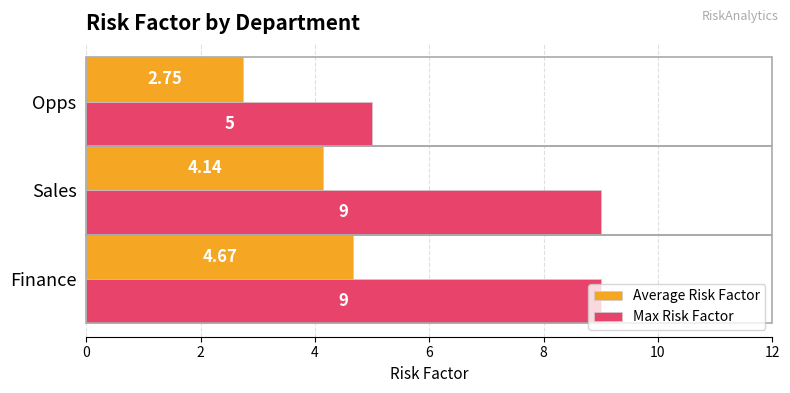

List the series in order of their overall mean, lowest first.

Average Risk Factor, Max Risk Factor